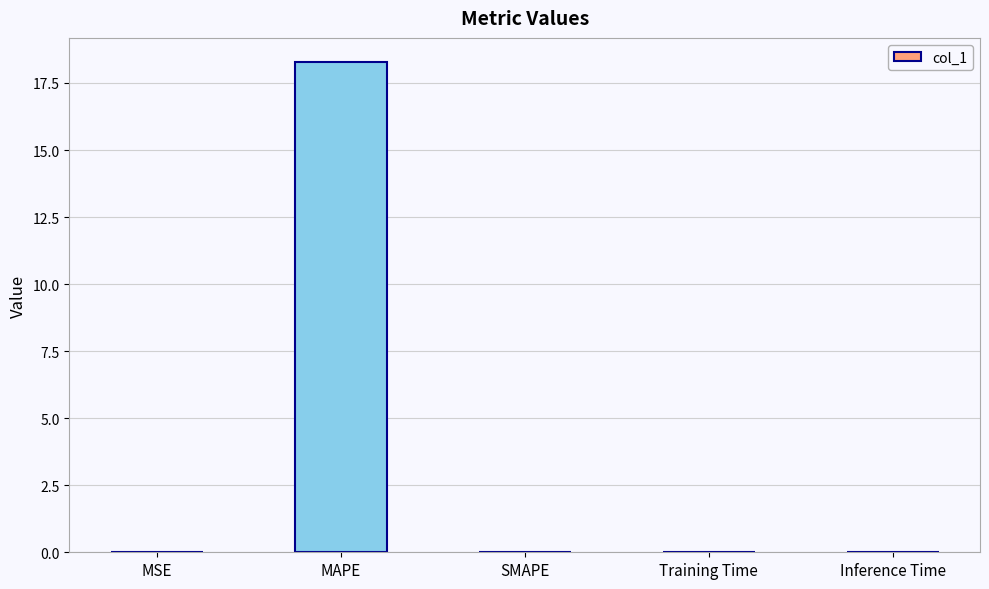

What is the sum of all values?

18.3